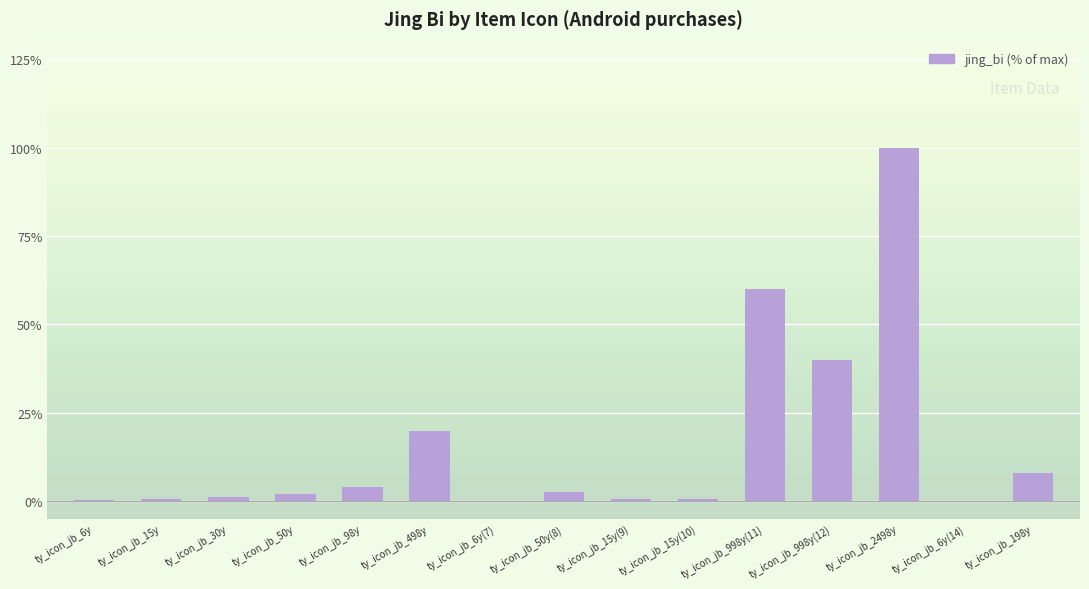

Between ty_icon_jb_998y(12) and ty_icon_jb_498y, which is larger?

ty_icon_jb_998y(12)